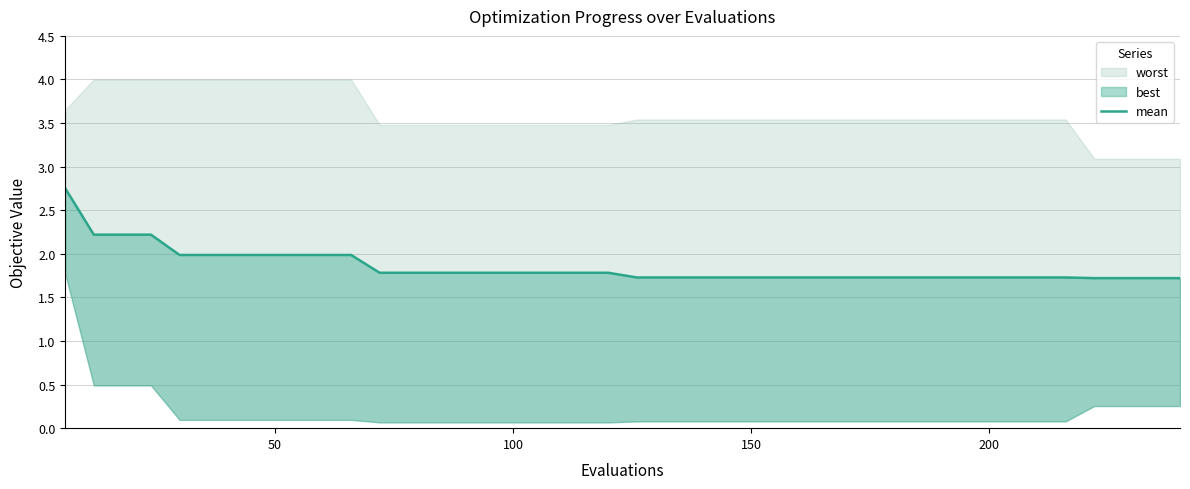

How many categories are shown in the chart?

40